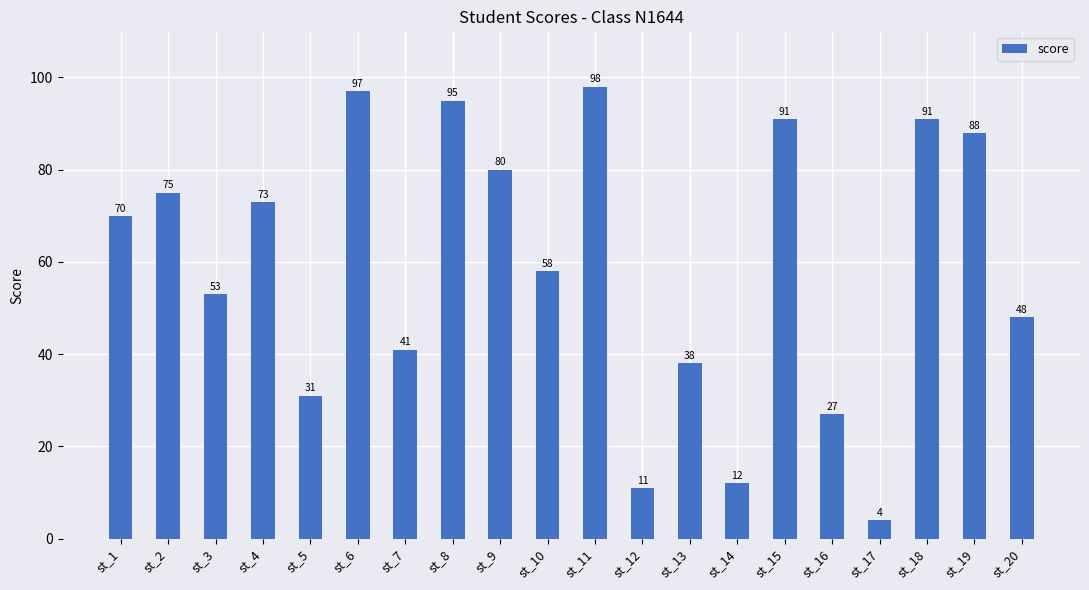

The chart shows a value of 139 at st_18. True or false?

False